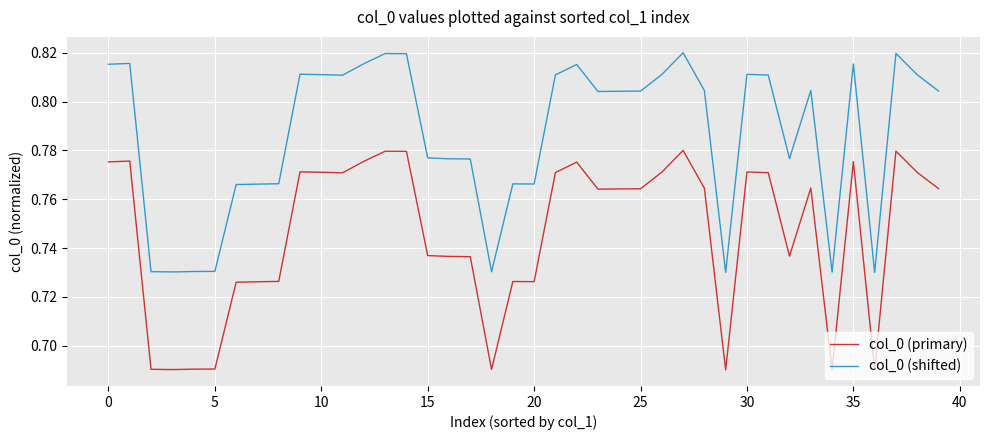

Rank the series by their average value, from highest to lowest.

col_0 (shifted), col_0 (primary)